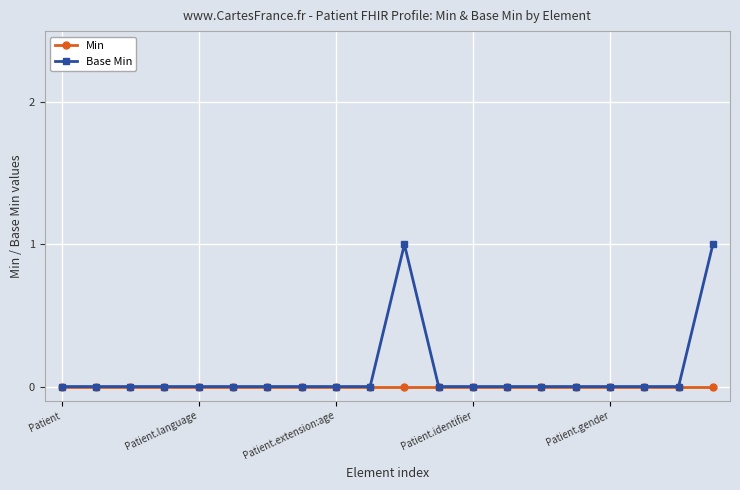

Which series has the largest range (max minus min)?

Base Min